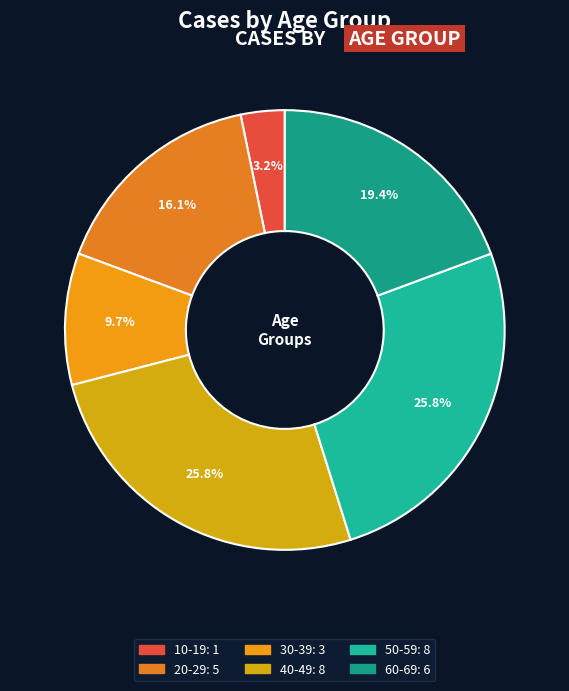

What is the largest slice in the pie chart?

50-59